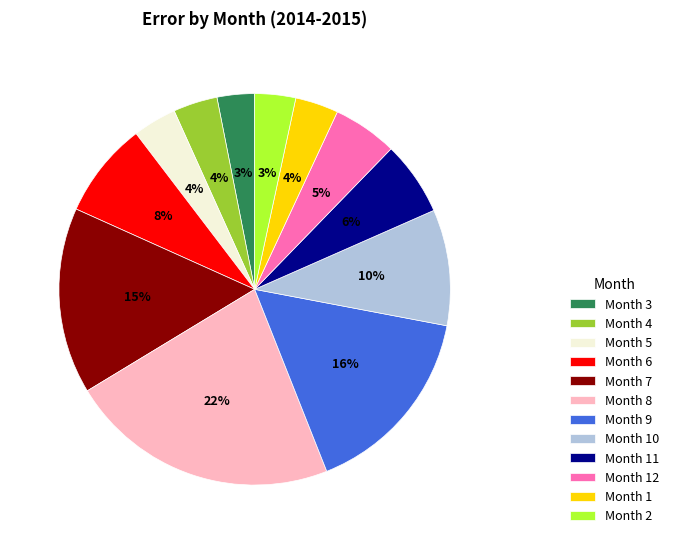

The Month 7 slice represents 10% of the pie. True or false?

False